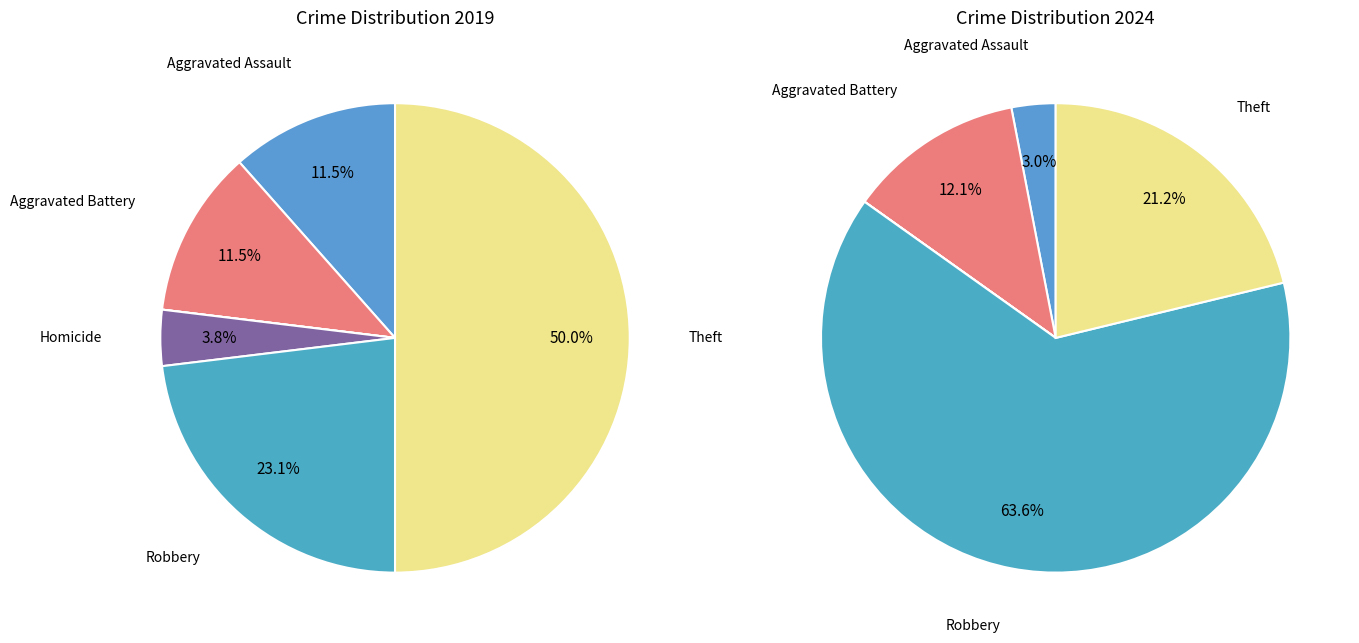

To the nearest percent, what is the difference between the values_2019 and values_2024 slice percentages?

9%